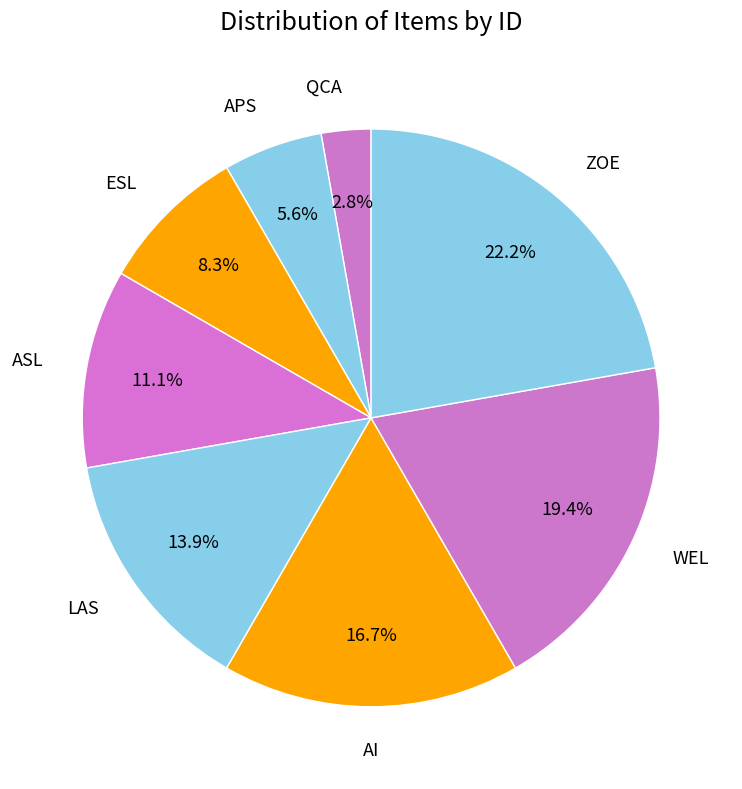

How many slices are in this pie chart?

8